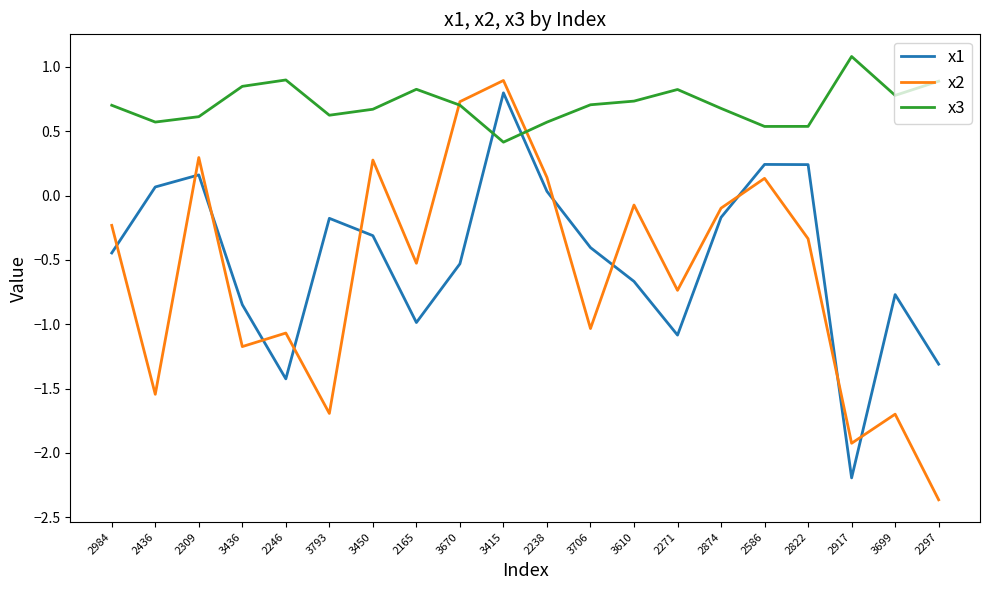

In x2, how many points are lower than both neighbors (excluding endpoints)?

7